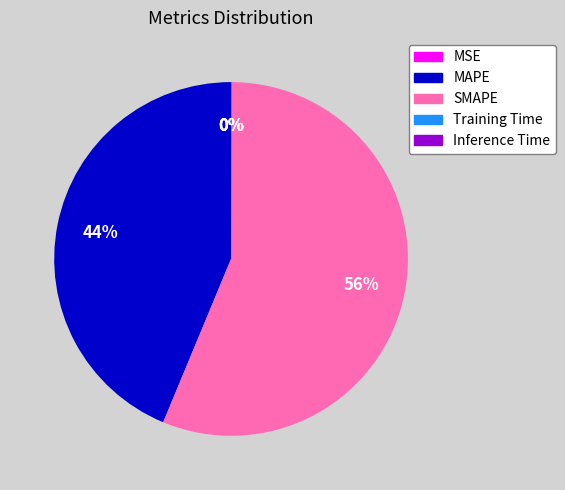

True or false: SMAPE accounts for 45% of the total.

False